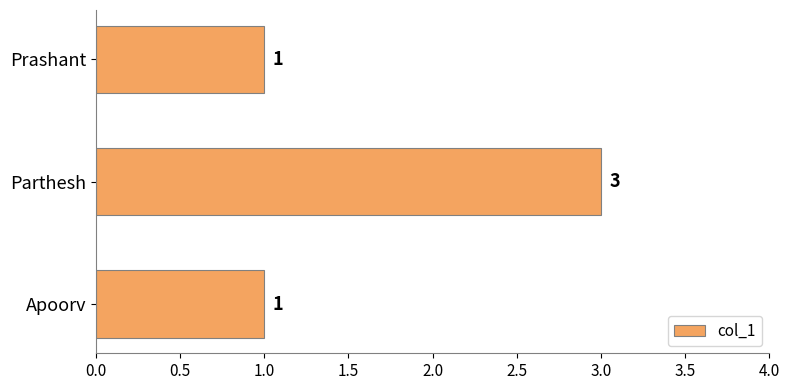

Reading bottom to top, extract all data points from this chart.

1	3	1